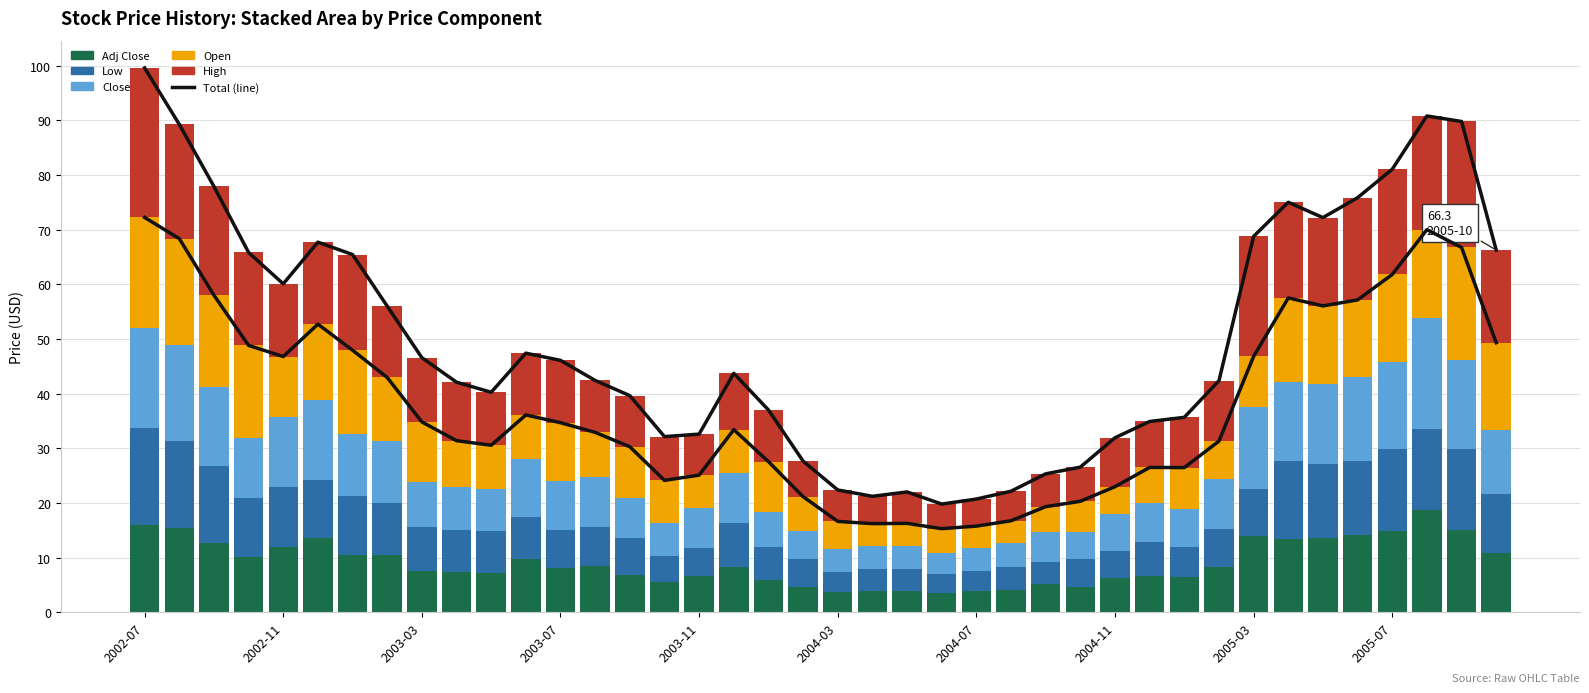

What is the value of the Open bar at the 35th from the left?

14.2